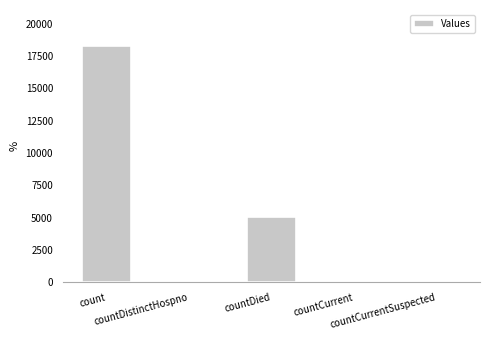

What is the difference between the values at countDistinctHospno and countDied?

5050